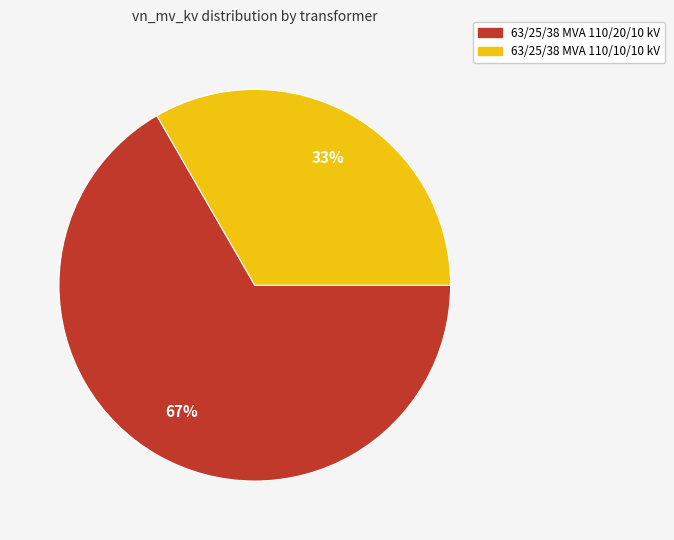

How many segments does this pie chart have?

2